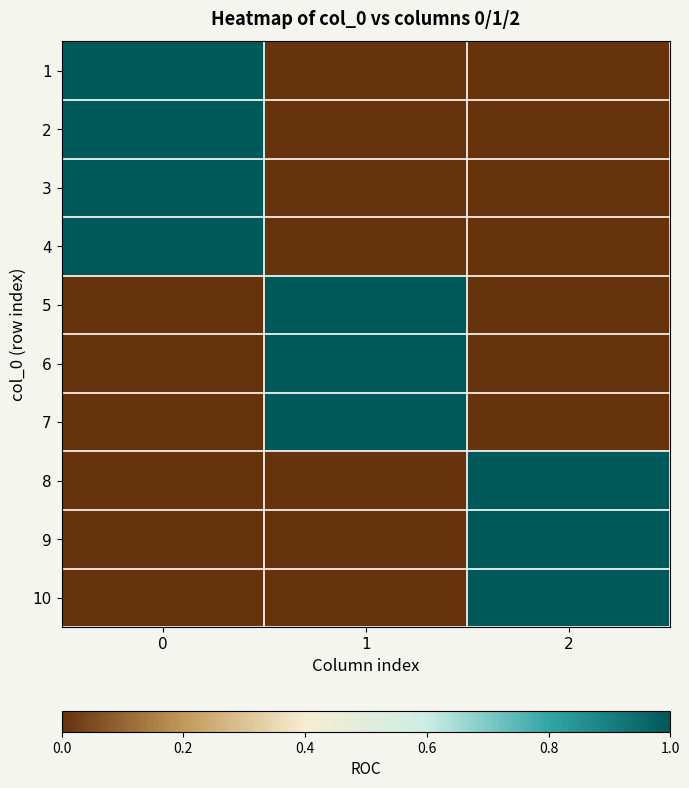

What is the difference between the highest and lowest values at 1?

1